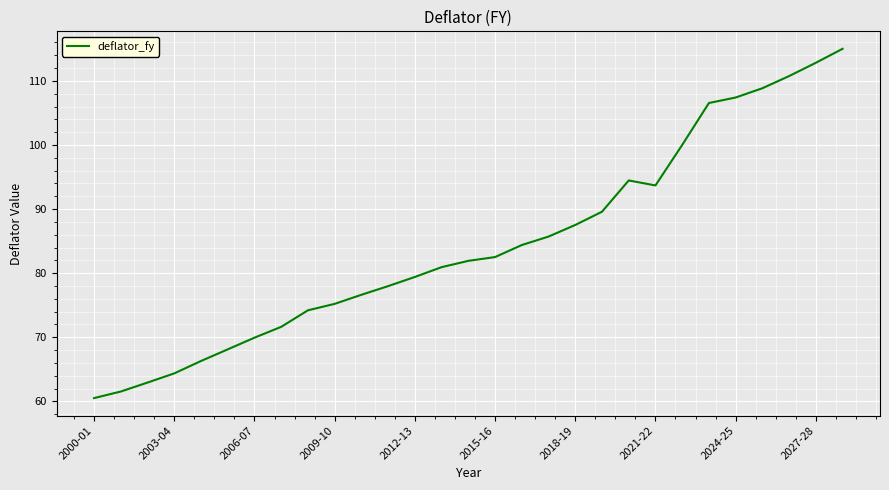

What is the difference between the maximum and minimum values?

54.5